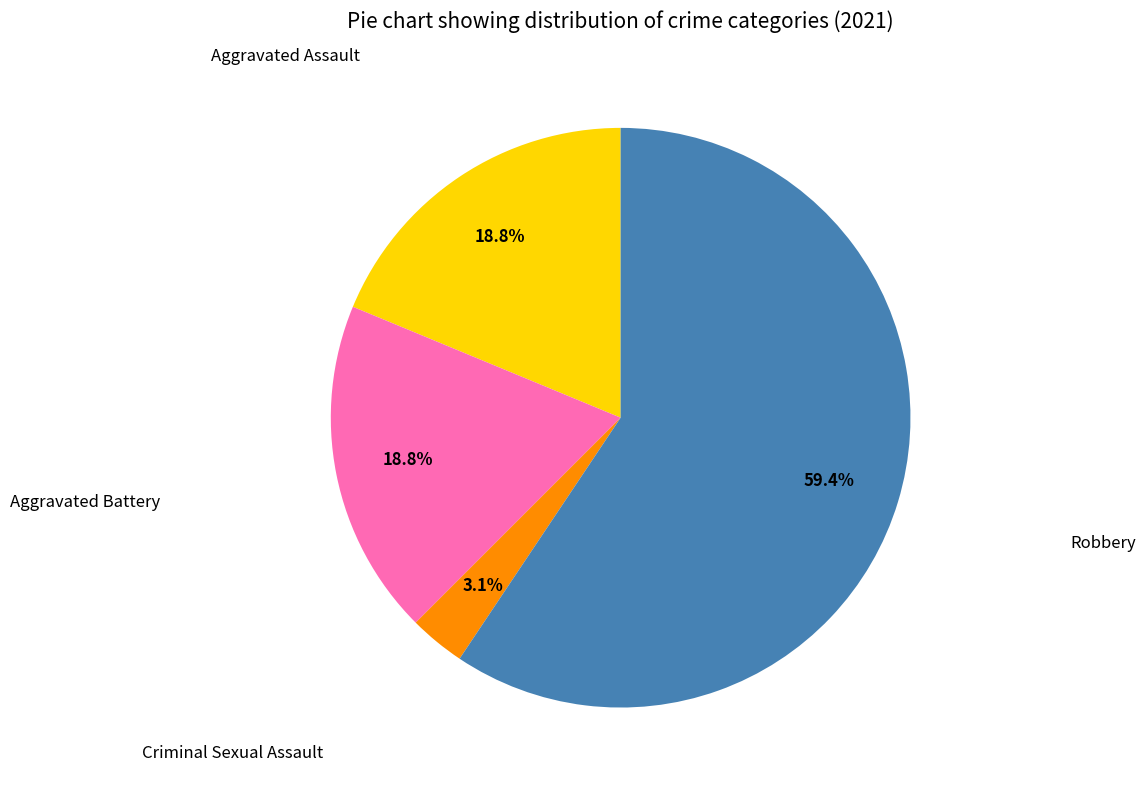

Is there a majority slice in this chart?

Yes